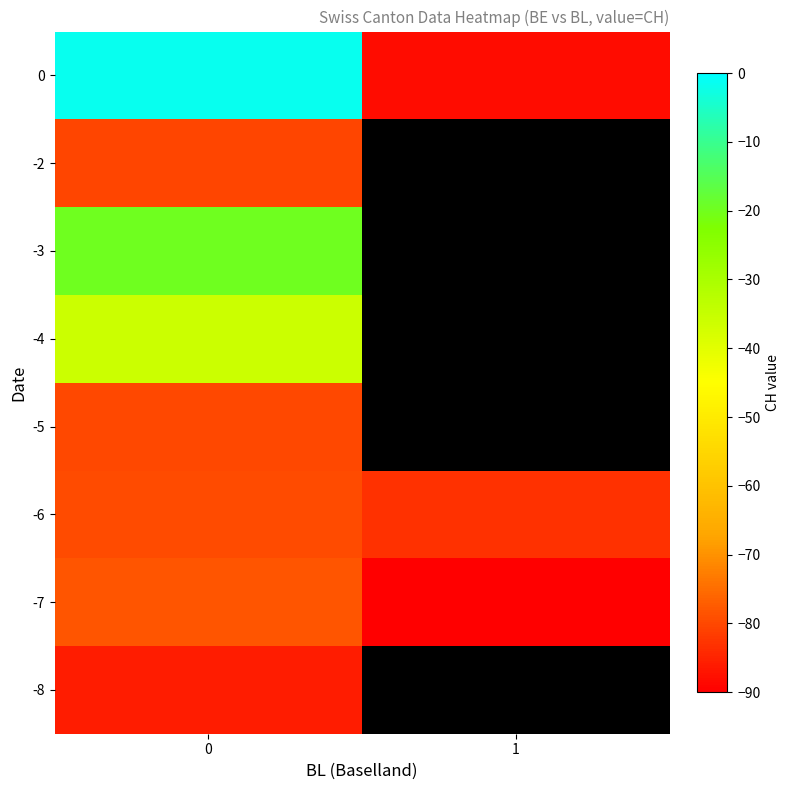

How many series are shown in this chart?

8